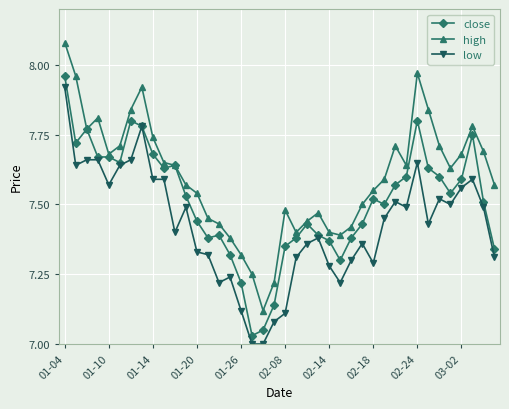

Which series has the largest total across all categories?

high